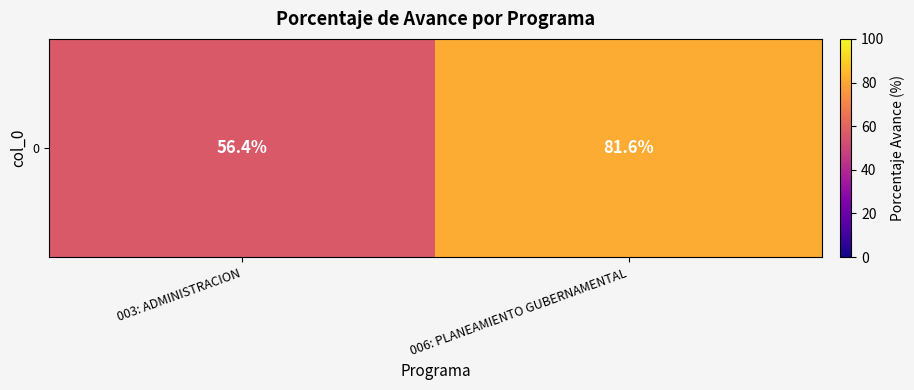

Reading right to left, list all the values displayed in this chart.

006: PLANEAMIENTO GUBERNAMENTAL=81.6	003: ADMINISTRACION=56.4